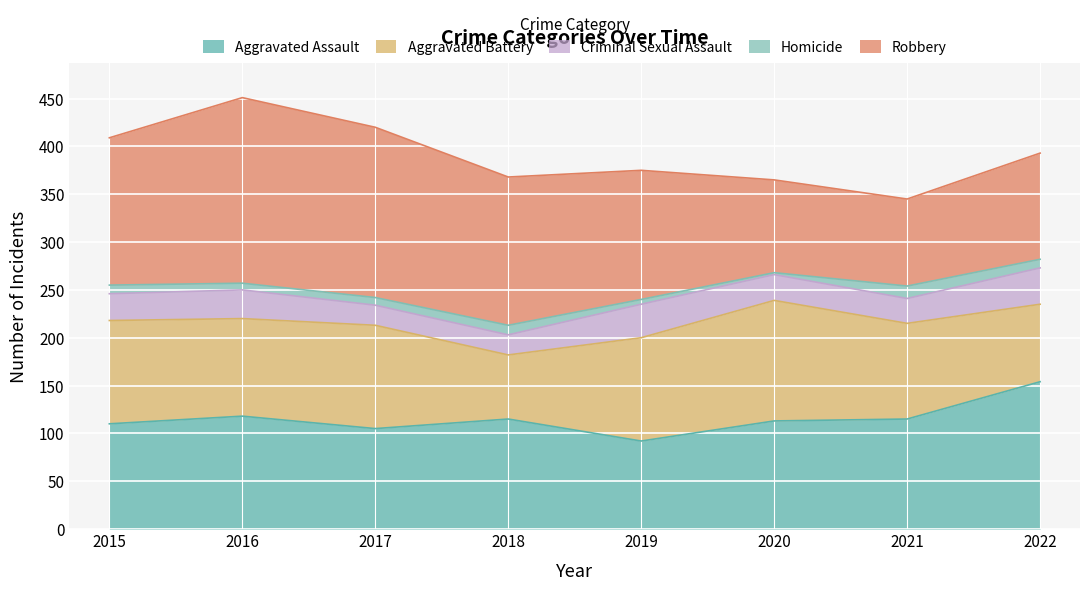

How many distinct data groups are displayed?

5